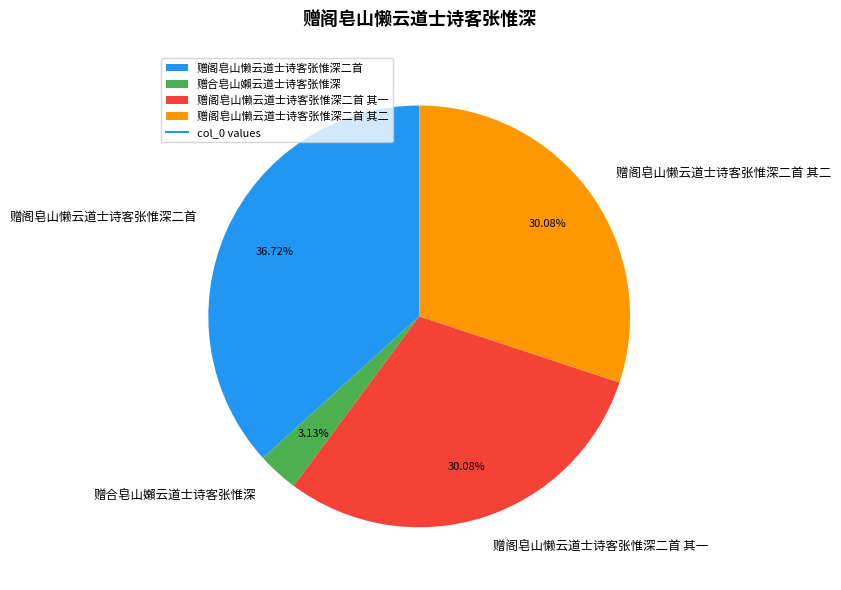

Count the number of slices in the pie.

4